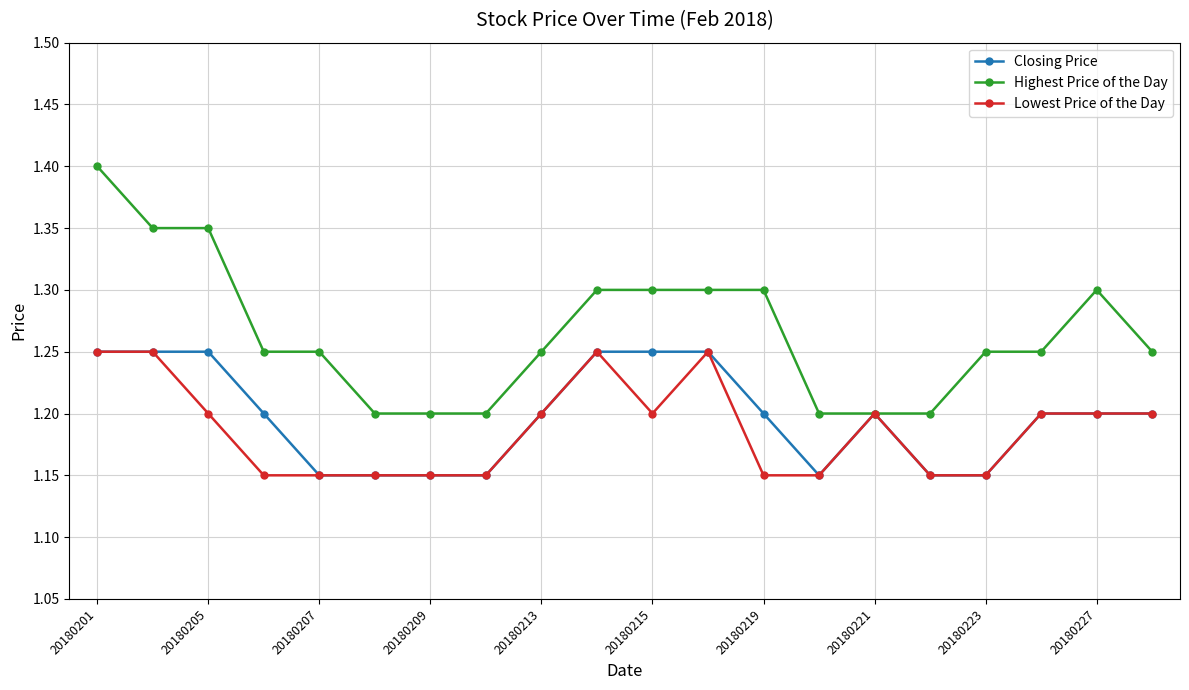

True or false: Lowest Price of the Day has more than 1 points higher than both neighbors.

True